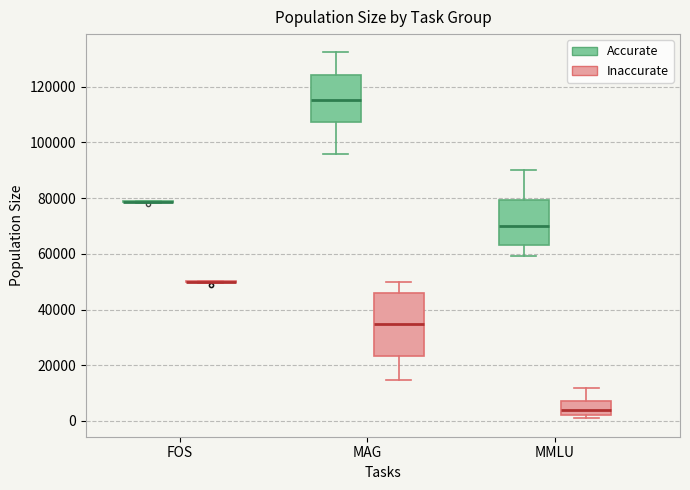

Reading left to right, read every box against the y-axis: the position of its median line, the range the box covers, and the ends of its whiskers. The values are not printed on the chart, so give them approximately, as read against the axis.

FOS (Accurate): box collapsed to a line at 78000, whiskers 78000 to 80000
FOS (Inaccurate): box collapsed to a line at 50000, whiskers 50000 to 50000
MAG (Accurate): median 116000, box 108000 to 124000, whiskers 96000 to 132000
MAG (Inaccurate): median 34000, box 24000 to 46000, whiskers 14000 to 50000
MMLU (Accurate): median 70000, box 64000 to 80000, whiskers 60000 to 90000
MMLU (Inaccurate): median 4000, box 2000 to 8000, whiskers 0 to 12000